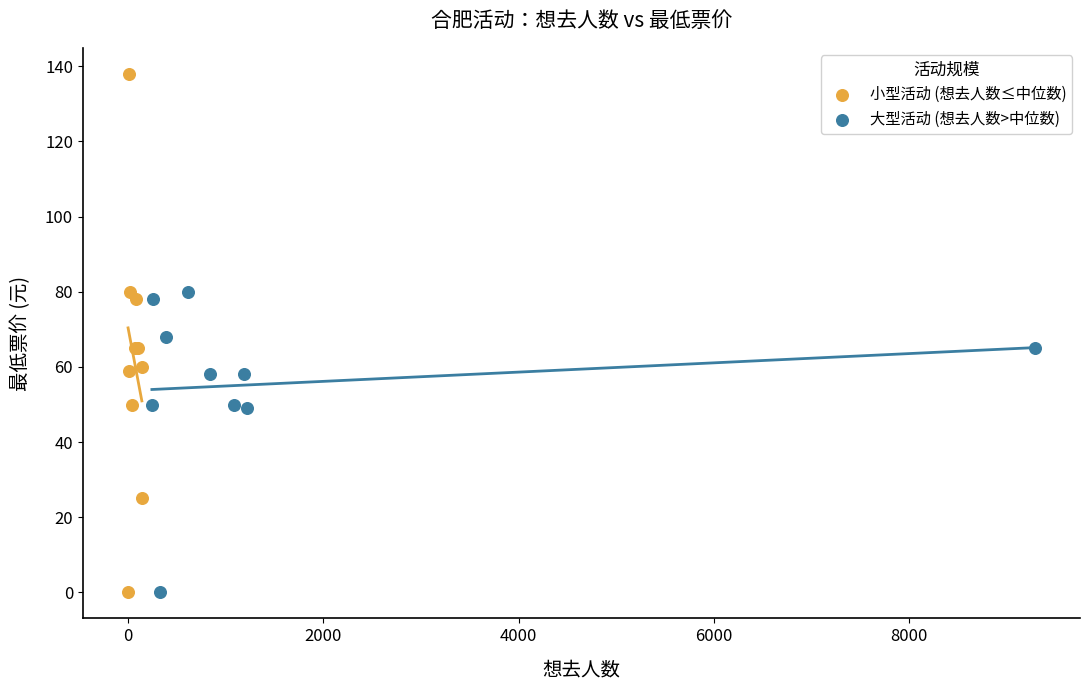

Which series has the largest Y range (max minus min)?

小型活动 (想去人数≤中位数)